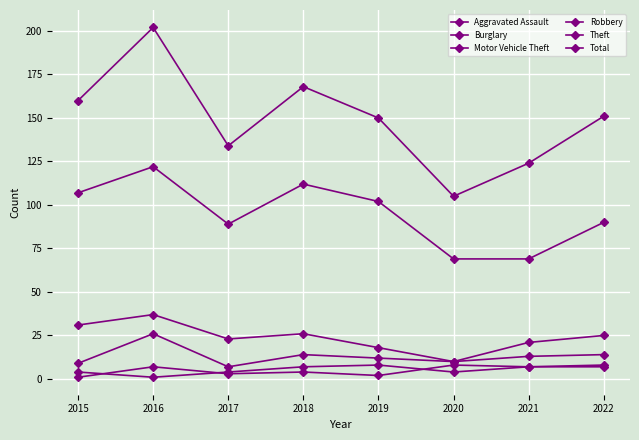

What is the sum of the Motor Vehicle Theft values at 2021 and 2018?

27